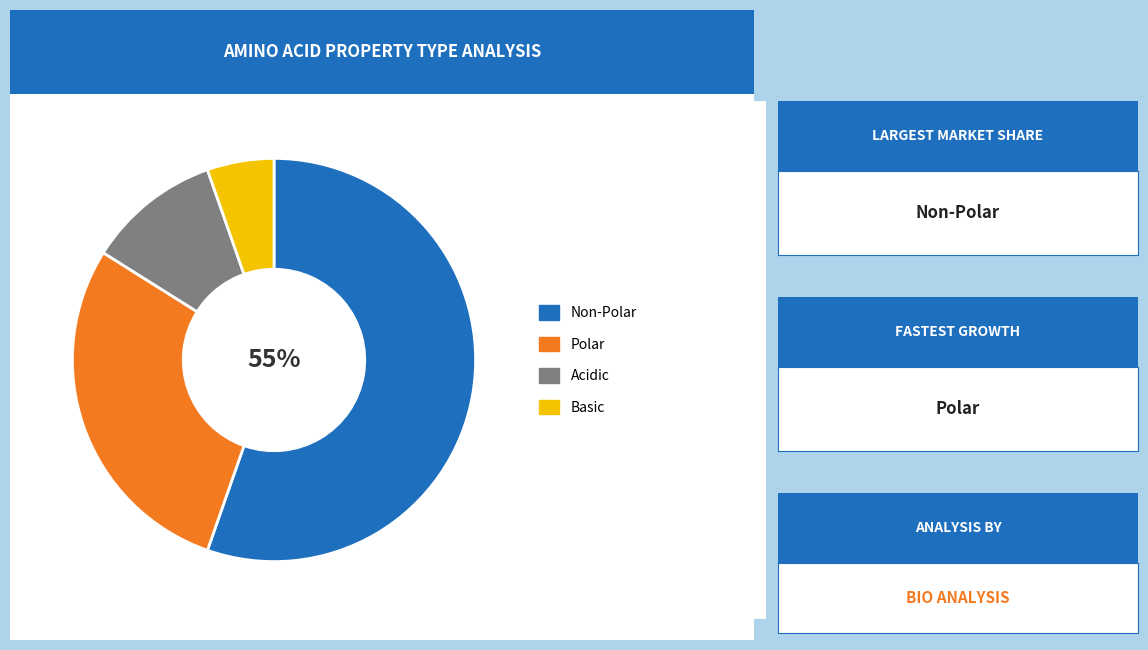

To the nearest percent, what is the average slice percentage?

25%